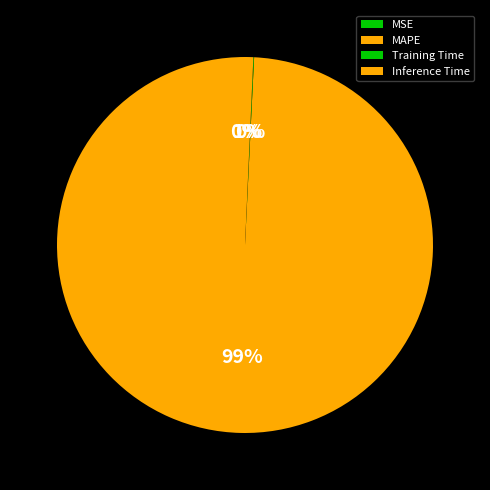

To the nearest percent, what is the difference between the Inference Time and Training Time slice percentages?

1%